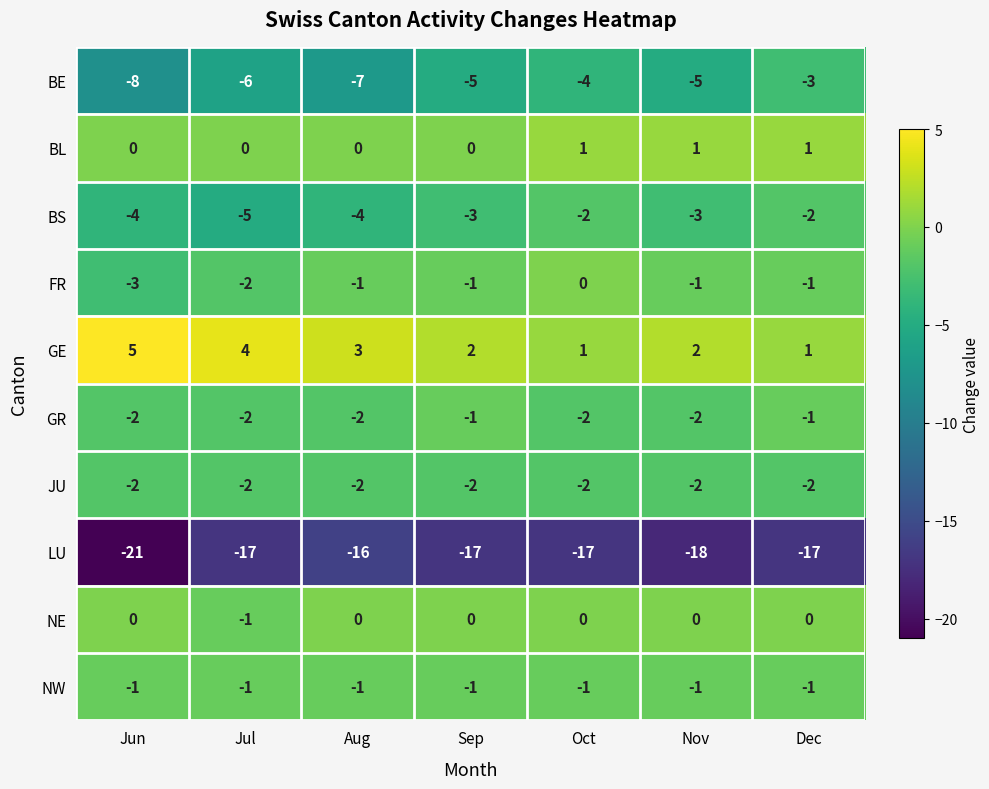

Count the number of categories in the chart.

7